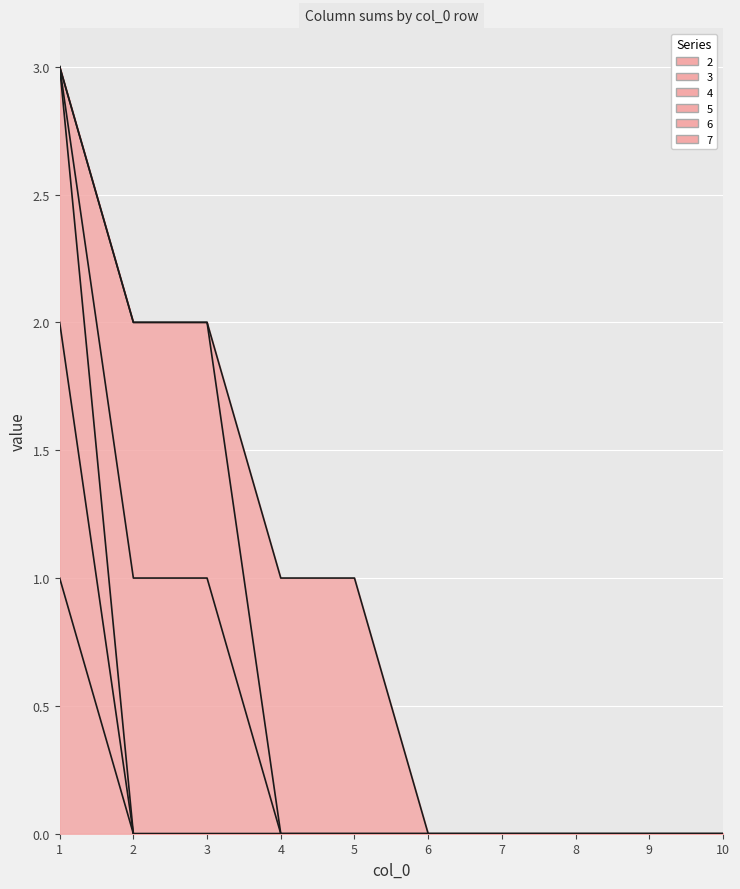

At which category does the chart reach its peak across all series?

1